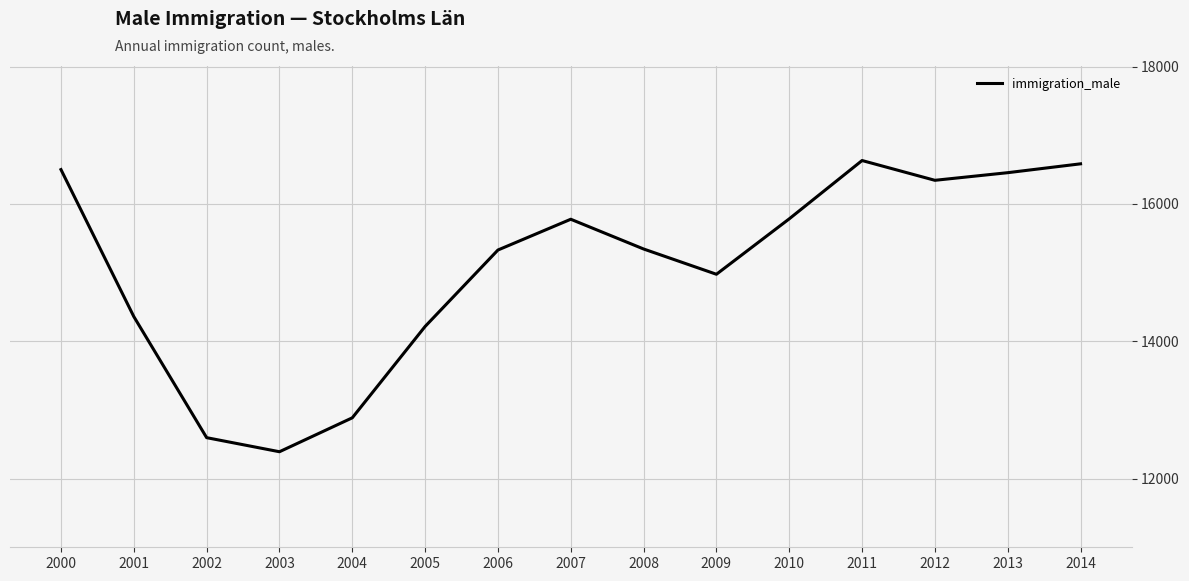

What is the change in value from 2007 to 2009?

-801